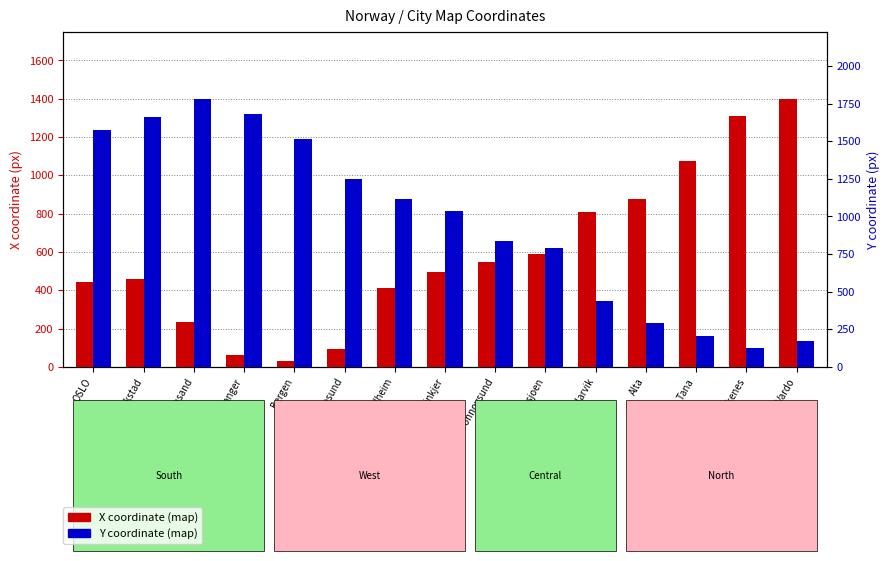

What position from the right is Trondheim?

9